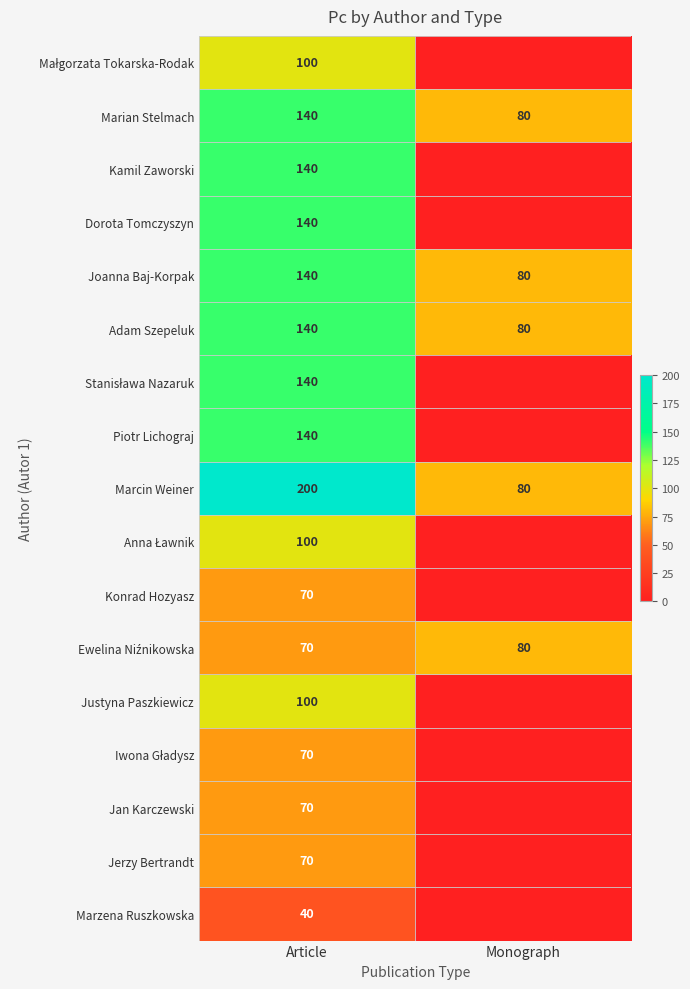

What is the spread (max minus min) of values at Article?

160